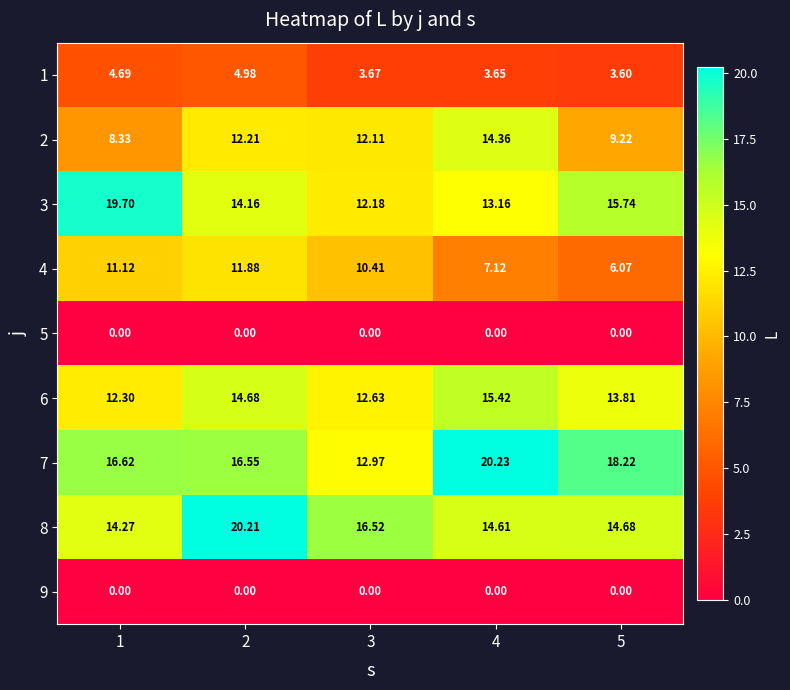

Is the value of 6 at 1 greater than the value of 3 at 5?

No